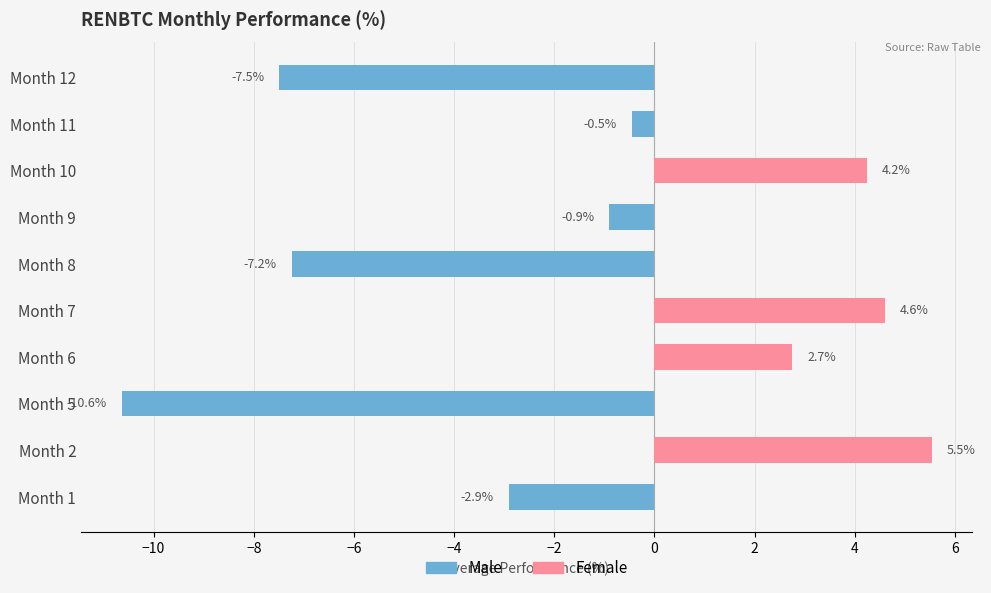

What is the spread (max minus min) of values at Month 8?

7.2